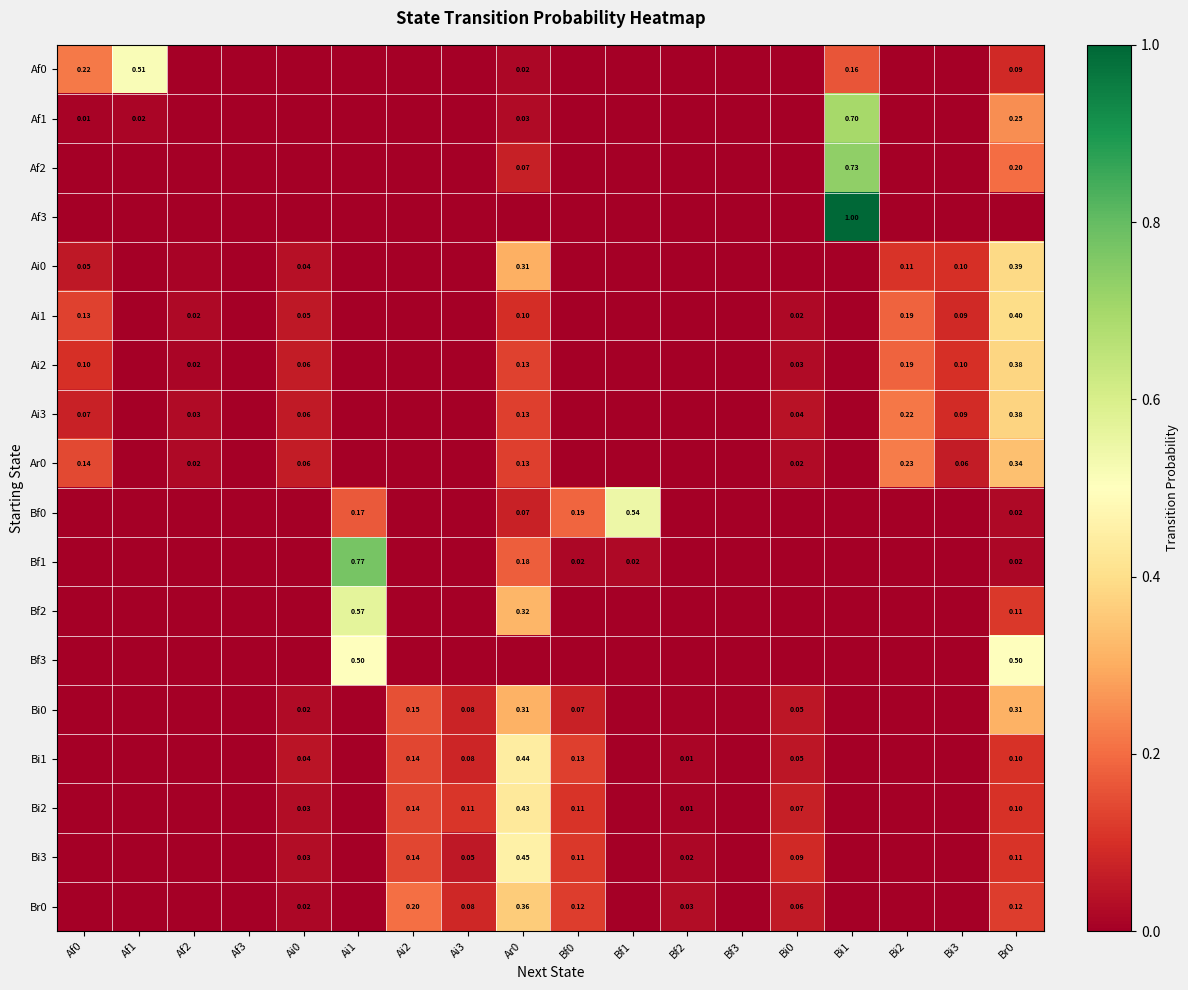

At which label does Af2 reach its peak?

Bi1